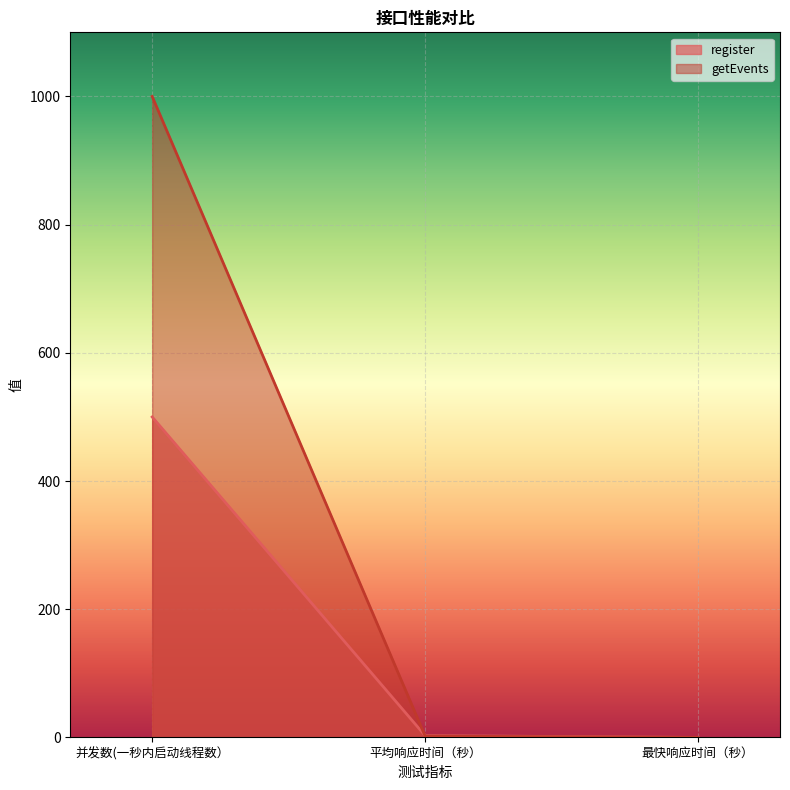

What is the value of the register point at the 2nd from the left?

2.8